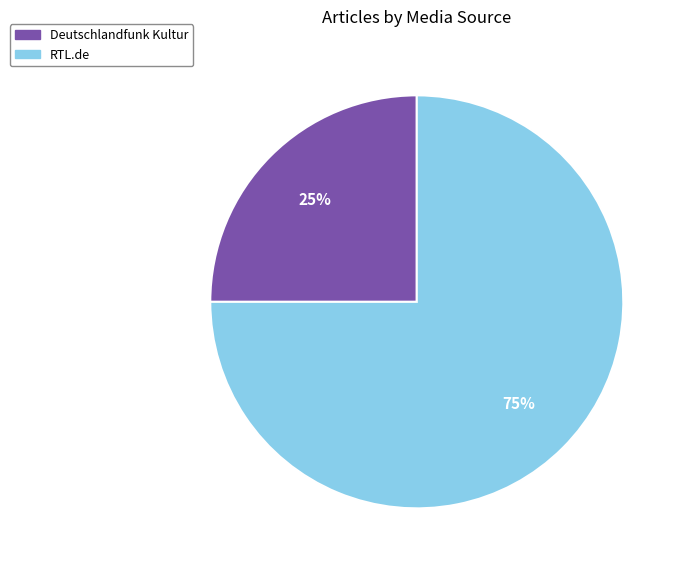

Rank the categories by value from lowest to highest.

Deutschlandfunk Kultur, RTL.de